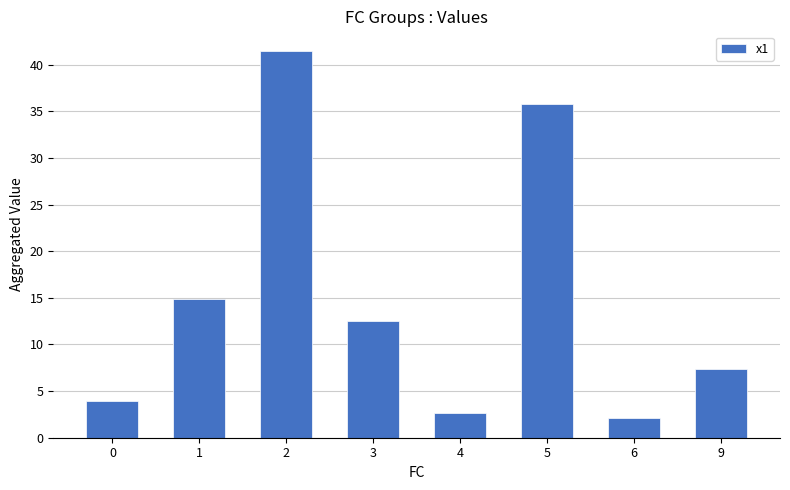

How many categories are shown in the chart?

8